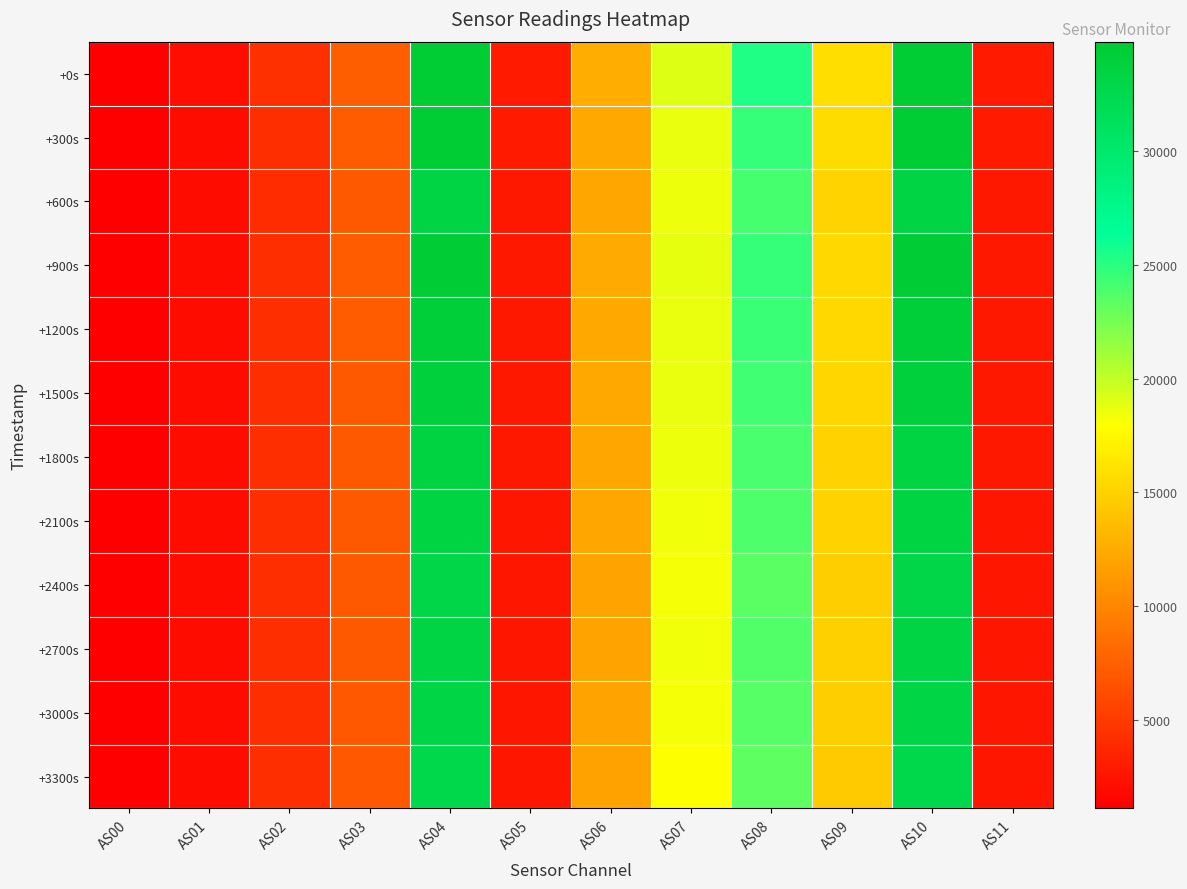

At which category is the sum across all series the highest?

AS10